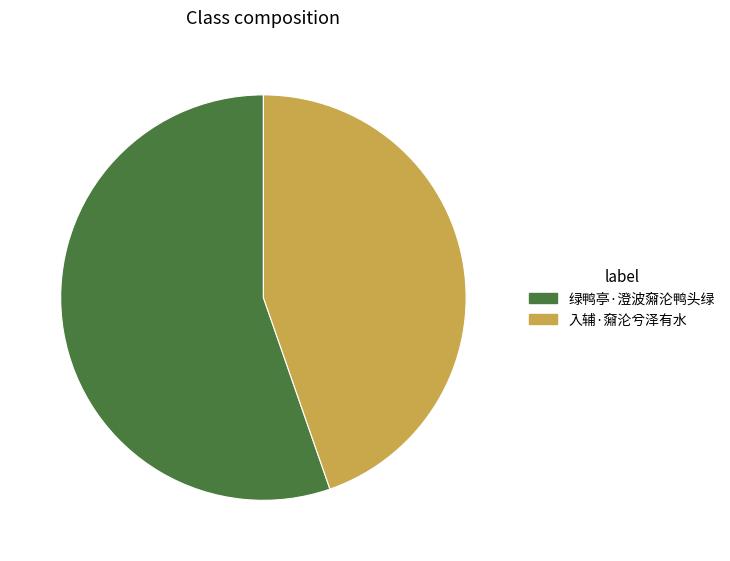

Do 入辅·奫沦兮泽有水 and 绿鸭亭·澄波奫沦鸭头绿 together represent more than half of the pie?

Yes